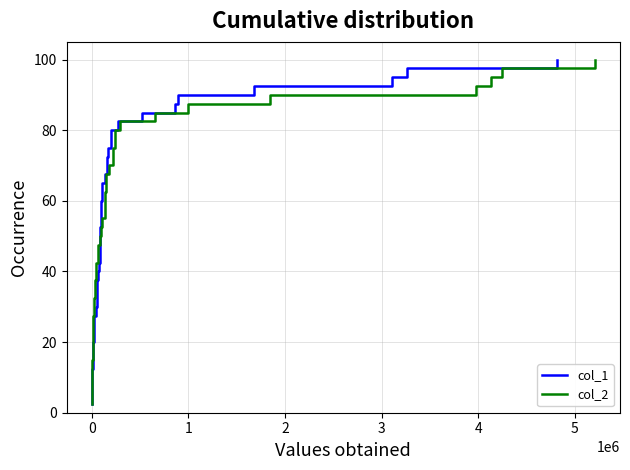

List the series in order of their peak value, lowest first.

col_1, col_2